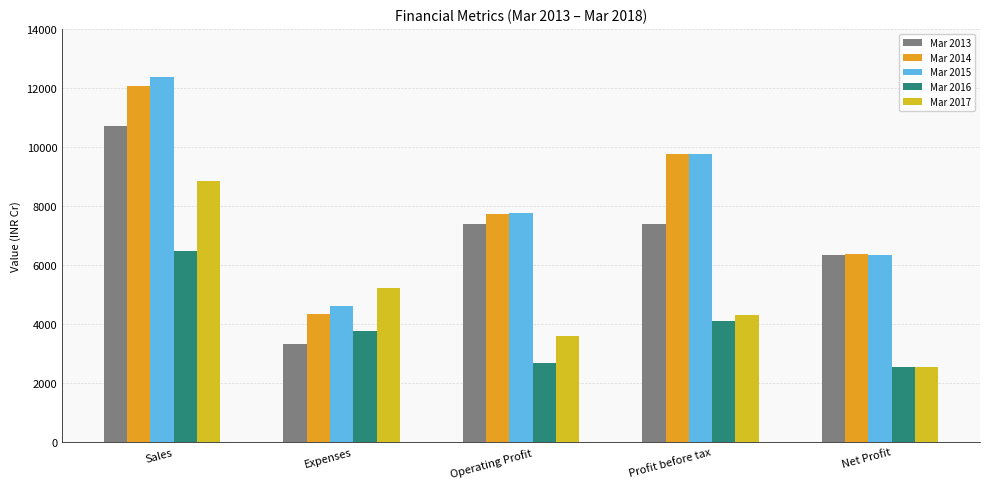

Reading right to left, list all the values displayed in this chart.

Mar 2013: 6334	7370	7370	3334	10704
Mar 2014: 6371	9753	7723	4335	12058
Mar 2015: 6351	9747	7765	4591	12356
Mar 2016: 2544	4084	2685	3771	6456
Mar 2017: 2543	4287	3595	5233	8828